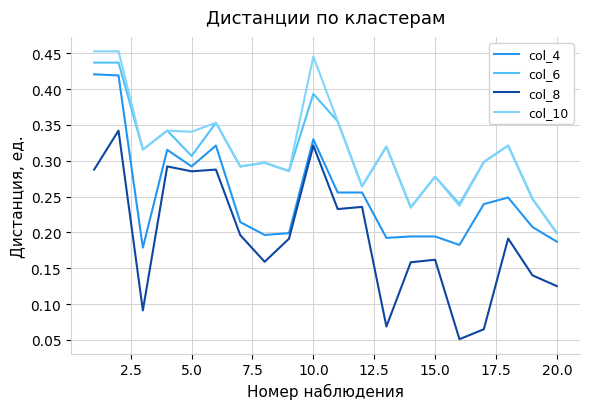

Which series has the widest spread of values?

col_8